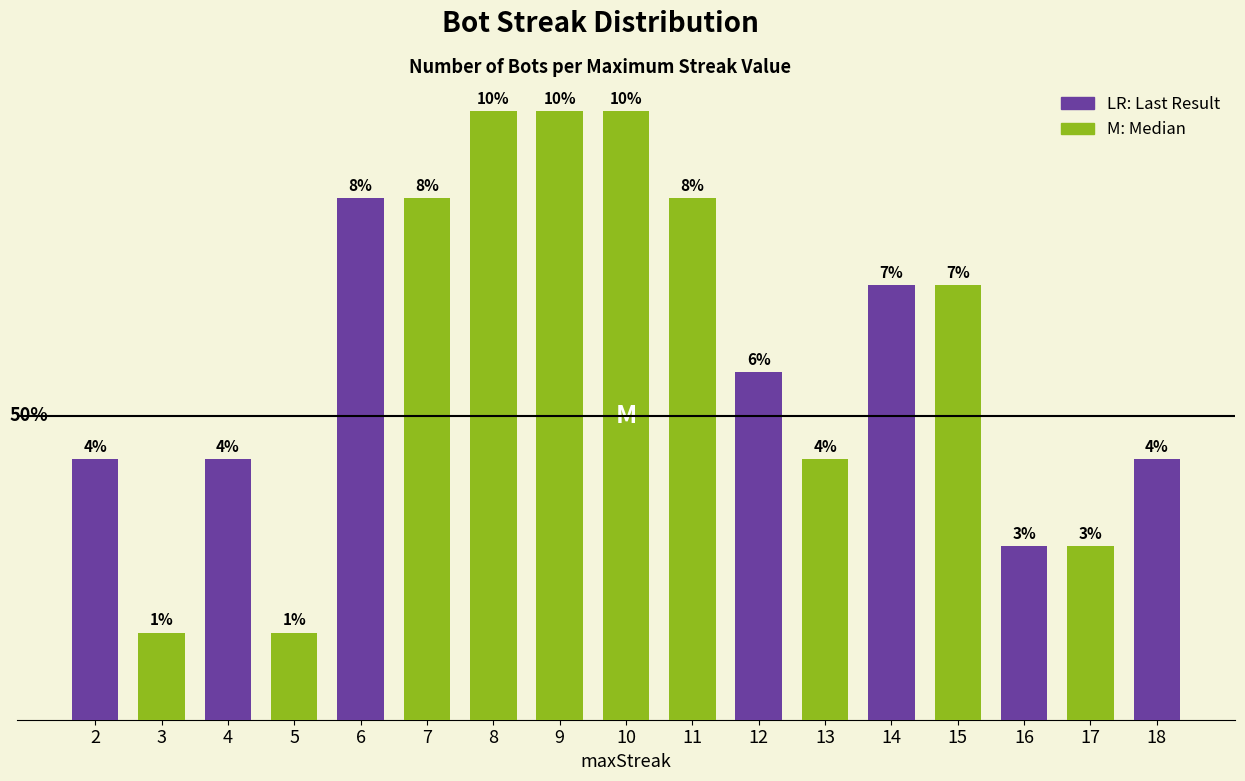

Are the bars horizontal?

No